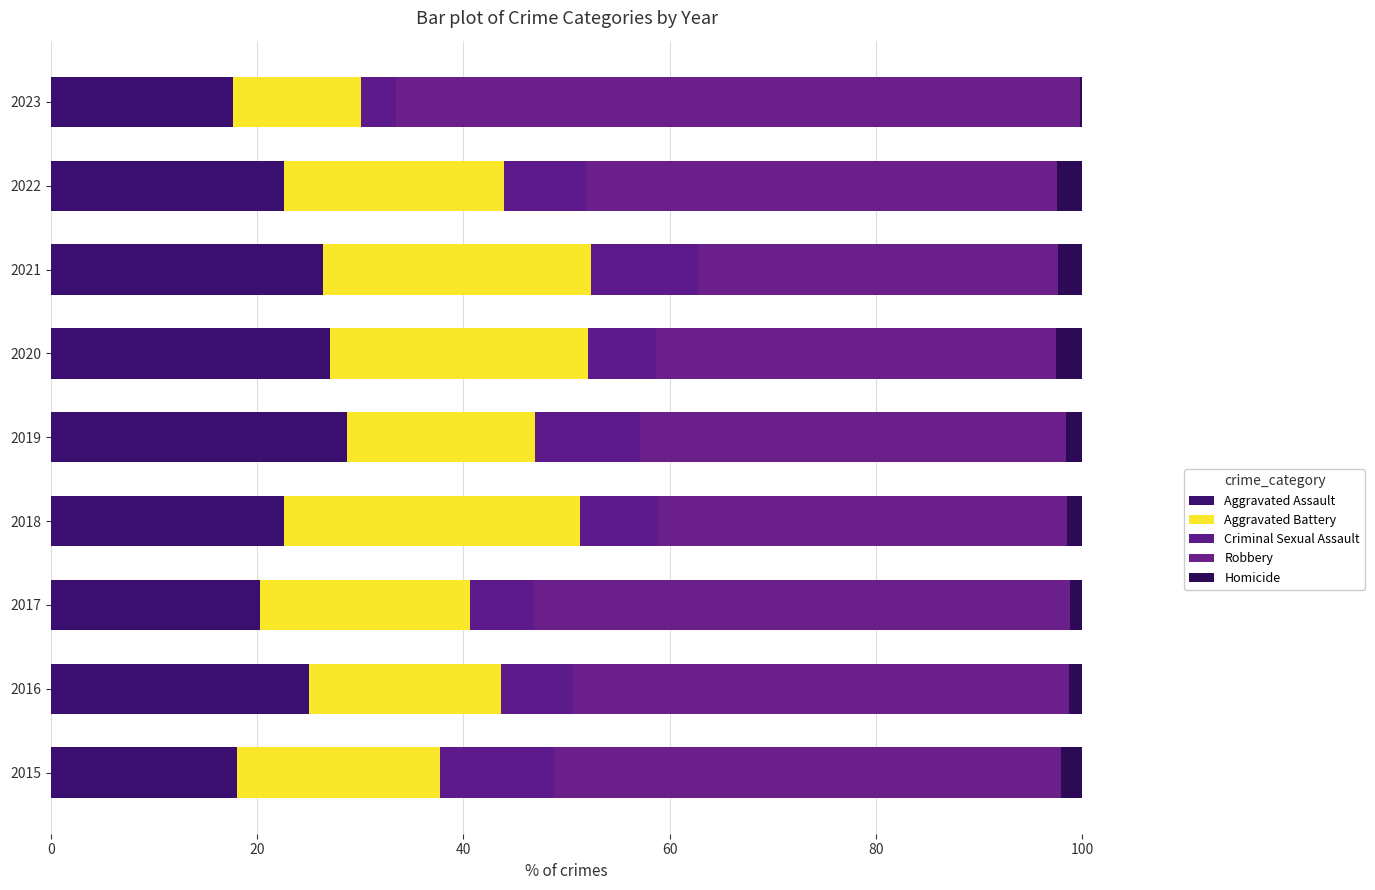

How many values in the Aggravated Assault series exceed 22?

6